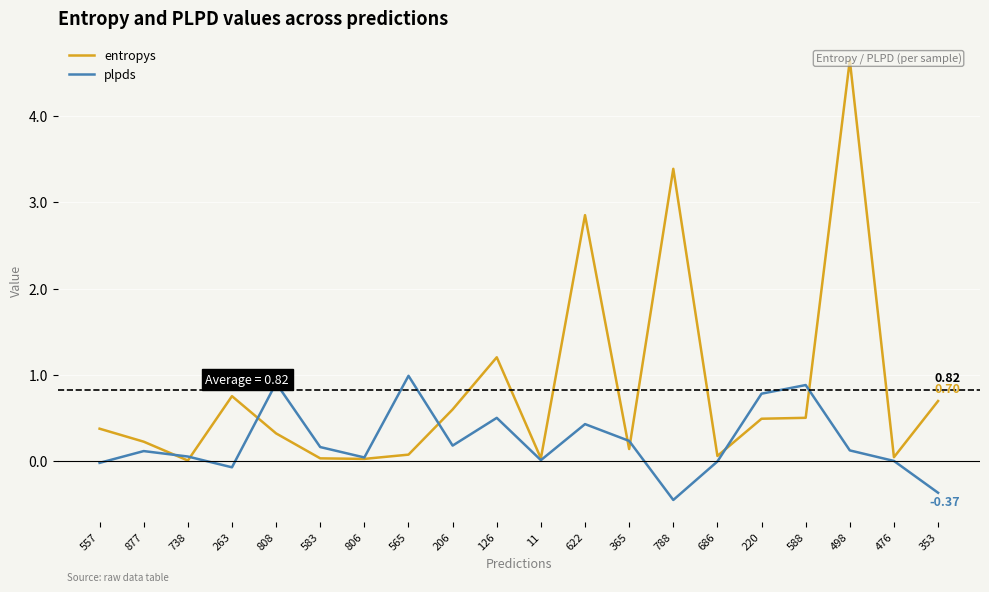

Which series has the largest total across all categories?

entropys